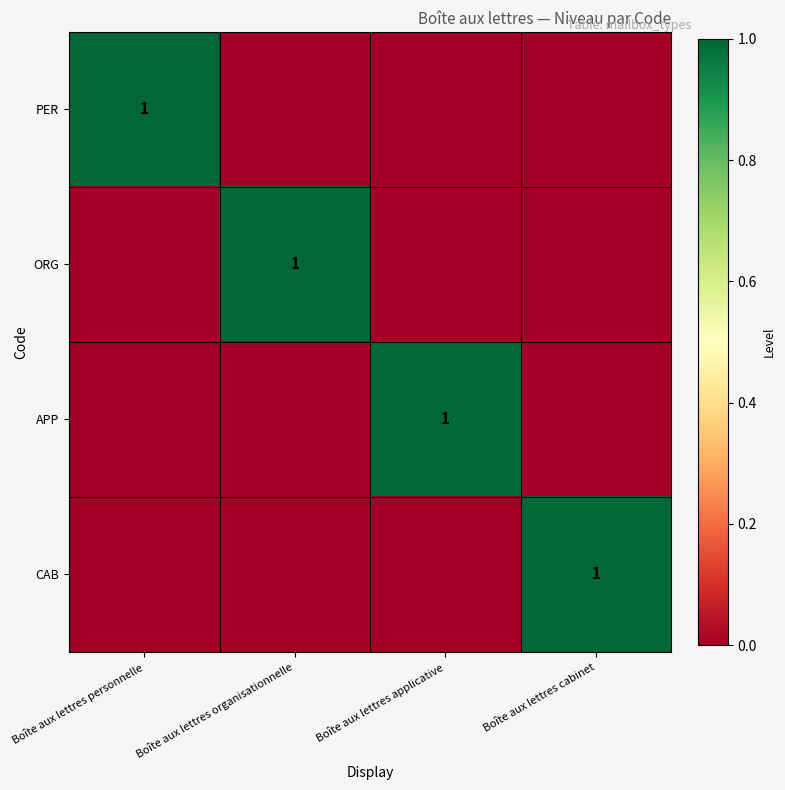

The ORG series shows 1 at Boîte aux lettres organisationnelle. True or false?

True